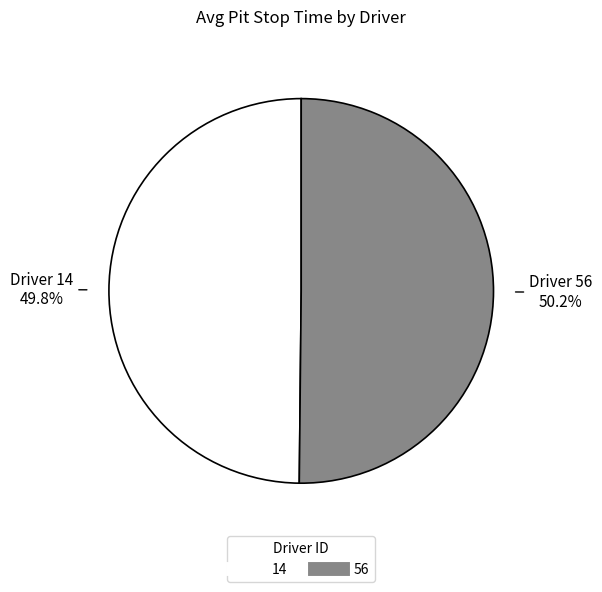

Count the number of slices in the pie.

2